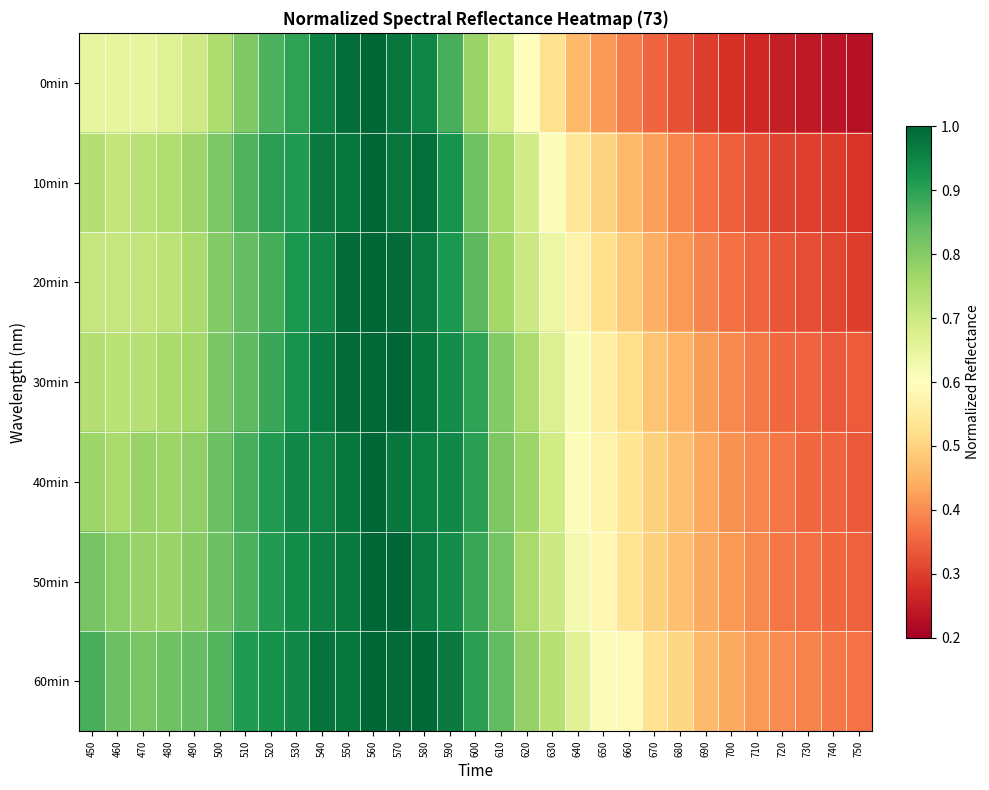

Reading left to right, list all the values displayed in this chart.

0min: 450=0.6	460=0.6	470=0.6	480=0.7	490=0.7	500=0.7	510=0.8	520=0.9	530=0.9	540=1.0	550=1.0	560=1.0	570=1.0	580=0.9	590=0.9	600=0.8	610=0.7	620=0.6	630=0.5	640=0.5	650=0.4	660=0.4	670=0.4	680=0.3	690=0.3	700=0.3	710=0.3	720=0.3	730=0.2	740=0.2	750=0.2
10min: 450=0.7	460=0.7	470=0.7	480=0.7	490=0.8	500=0.8	510=0.9	520=0.9	530=0.9	540=1.0	550=1.0	560=1.0	570=1.0	580=1.0	590=0.9	600=0.8	610=0.8	620=0.7	630=0.6	640=0.5	650=0.5	660=0.5	670=0.4	680=0.4	690=0.4	700=0.3	710=0.3	720=0.3	730=0.3	740=0.3	750=0.3
20min: 450=0.7	460=0.7	470=0.7	480=0.7	490=0.8	500=0.8	510=0.8	520=0.9	530=0.9	540=0.9	550=1.0	560=1.0	570=1.0	580=1.0	590=0.9	600=0.8	610=0.8	620=0.7	630=0.6	640=0.6	650=0.5	660=0.5	670=0.4	680=0.4	690=0.4	700=0.4	710=0.3	720=0.3	730=0.3	740=0.3	750=0.3
30min: 450=0.7	460=0.7	470=0.7	480=0.8	490=0.8	500=0.8	510=0.8	520=0.9	530=0.9	540=1.0	550=1.0	560=1.0	570=1.0	580=1.0	590=0.9	600=0.9	610=0.8	620=0.7	630=0.7	640=0.6	650=0.6	660=0.5	670=0.5	680=0.5	690=0.4	700=0.4	710=0.4	720=0.4	730=0.3	740=0.3	750=0.3
40min: 450=0.8	460=0.8	470=0.8	480=0.8	490=0.8	500=0.8	510=0.9	520=0.9	530=0.9	540=1.0	550=1.0	560=1.0	570=1.0	580=1.0	590=0.9	600=0.9	610=0.8	620=0.8	630=0.7	640=0.6	650=0.6	660=0.5	670=0.5	680=0.5	690=0.4	700=0.4	710=0.4	720=0.4	730=0.4	740=0.3	750=0.3
50min: 450=0.8	460=0.8	470=0.8	480=0.8	490=0.8	500=0.8	510=0.9	520=0.9	530=0.9	540=1.0	550=1.0	560=1.0	570=1.0	580=1.0	590=0.9	600=0.9	610=0.8	620=0.8	630=0.7	640=0.6	650=0.6	660=0.5	670=0.5	680=0.5	690=0.4	700=0.4	710=0.4	720=0.4	730=0.4	740=0.4	750=0.3
60min: 450=0.9	460=0.8	470=0.8	480=0.8	490=0.8	500=0.9	510=0.9	520=0.9	530=0.9	540=1.0	550=1.0	560=1.0	570=1.0	580=1.0	590=1.0	600=0.9	610=0.8	620=0.8	630=0.7	640=0.7	650=0.6	660=0.6	670=0.5	680=0.5	690=0.5	700=0.4	710=0.4	720=0.4	730=0.4	740=0.4	750=0.4